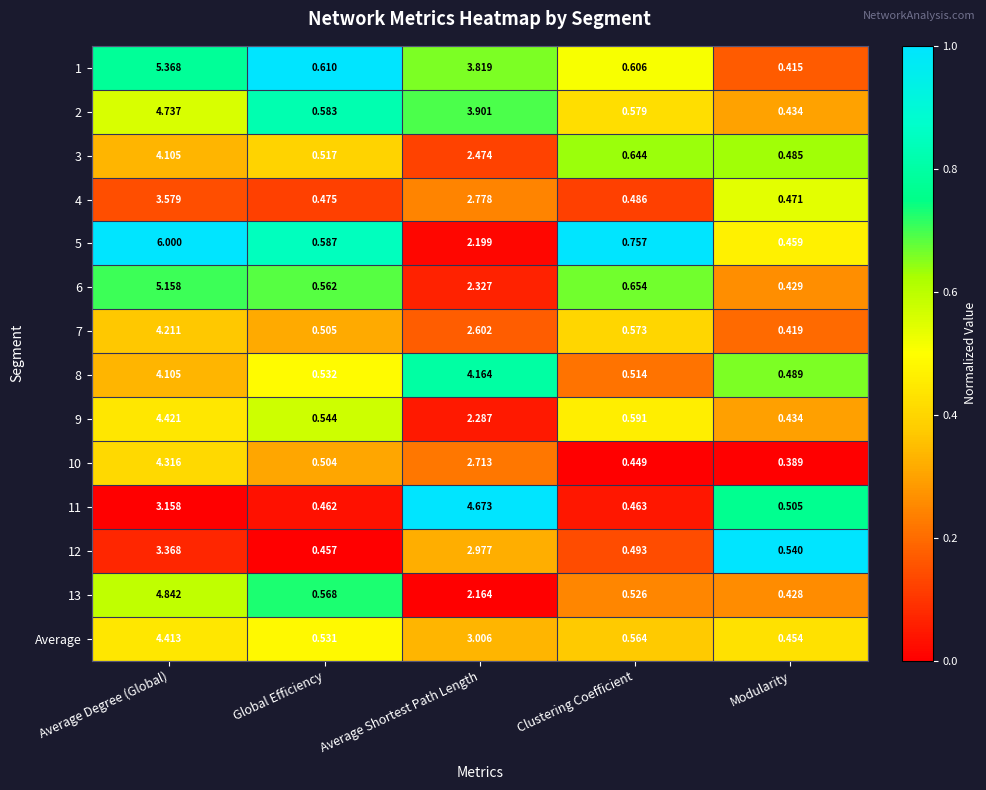

Between Average Degree (Global) and Average Shortest Path Length, which series saw the biggest shift?

5